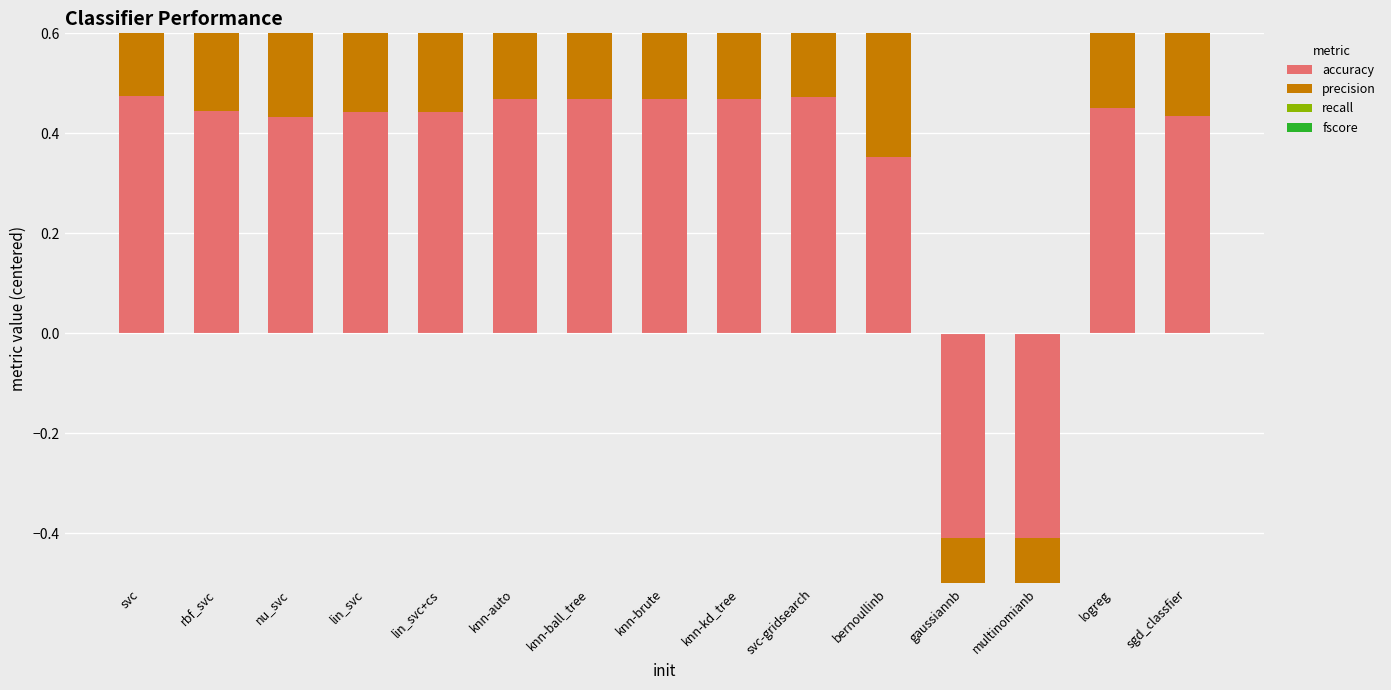

The precision series shows 0.2 at svc. True or false?

False